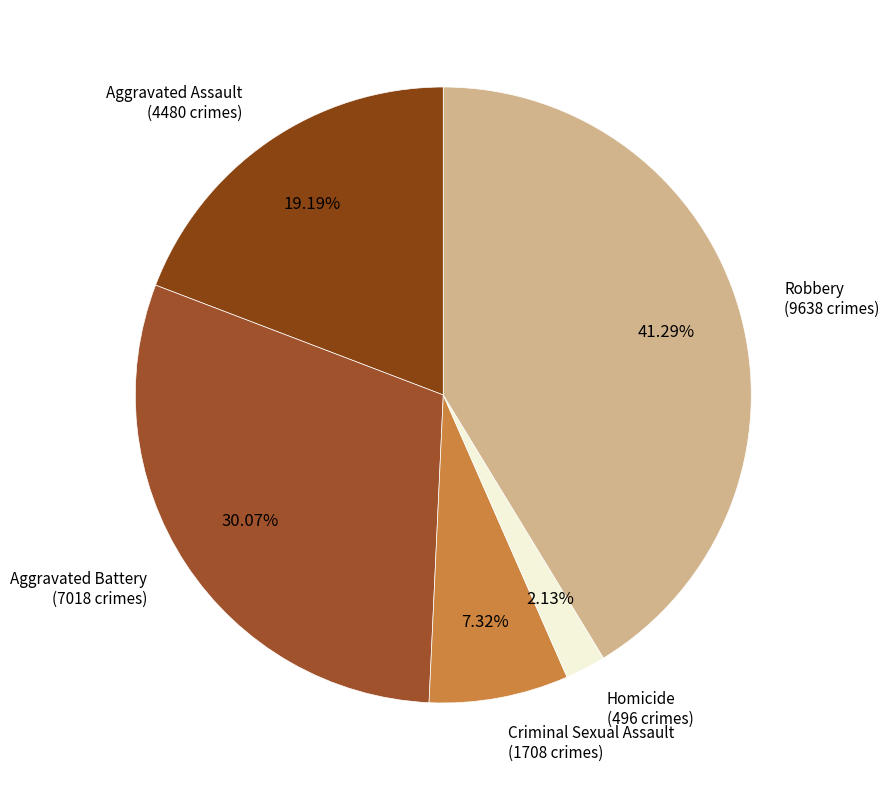

How many slices are in this pie chart?

5